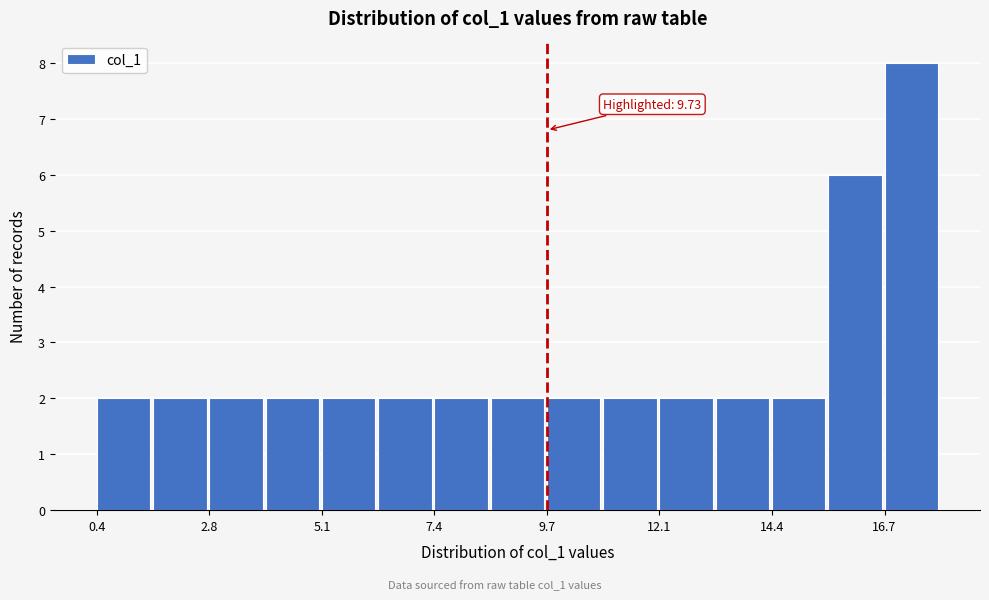

Read against the x-axis, roughly where is the centre of the tallest bar?

17.5